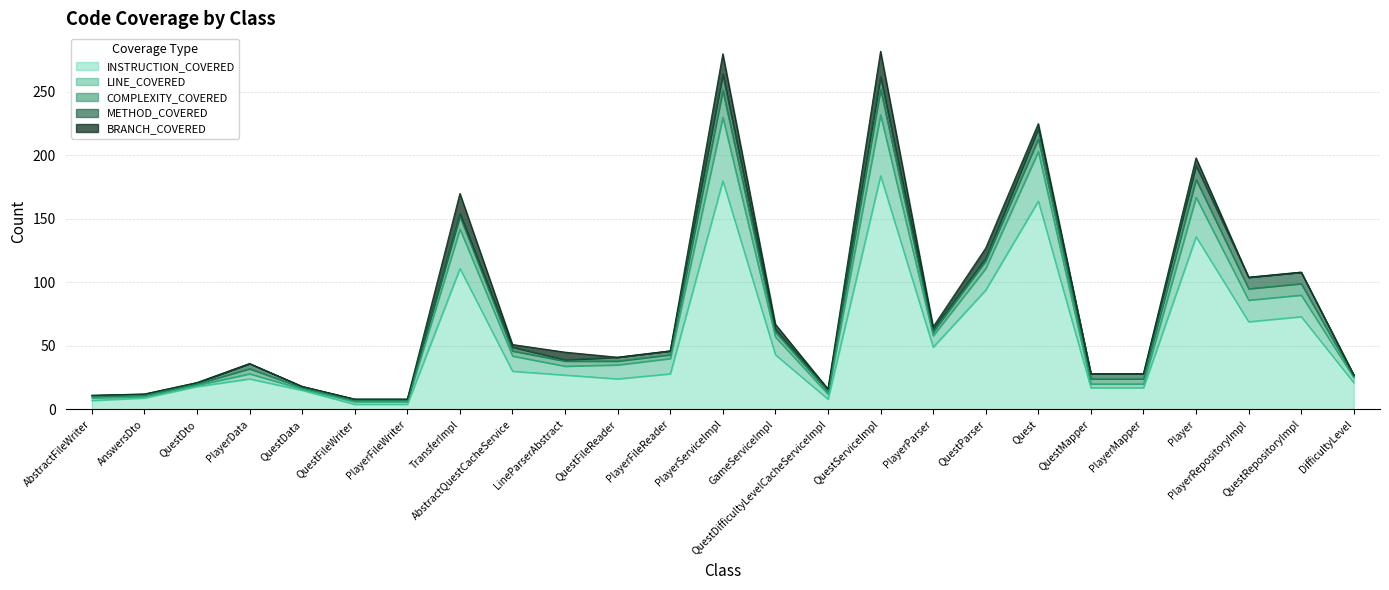

Which series has the largest total across all categories?

INSTRUCTION_COVERED